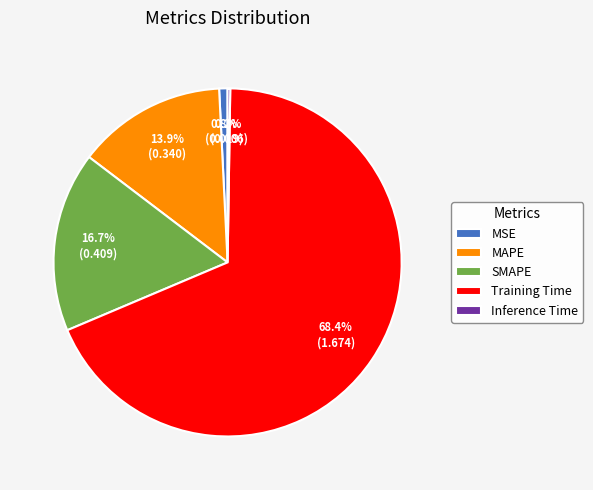

Between SMAPE and Training Time, which is larger?

Training Time